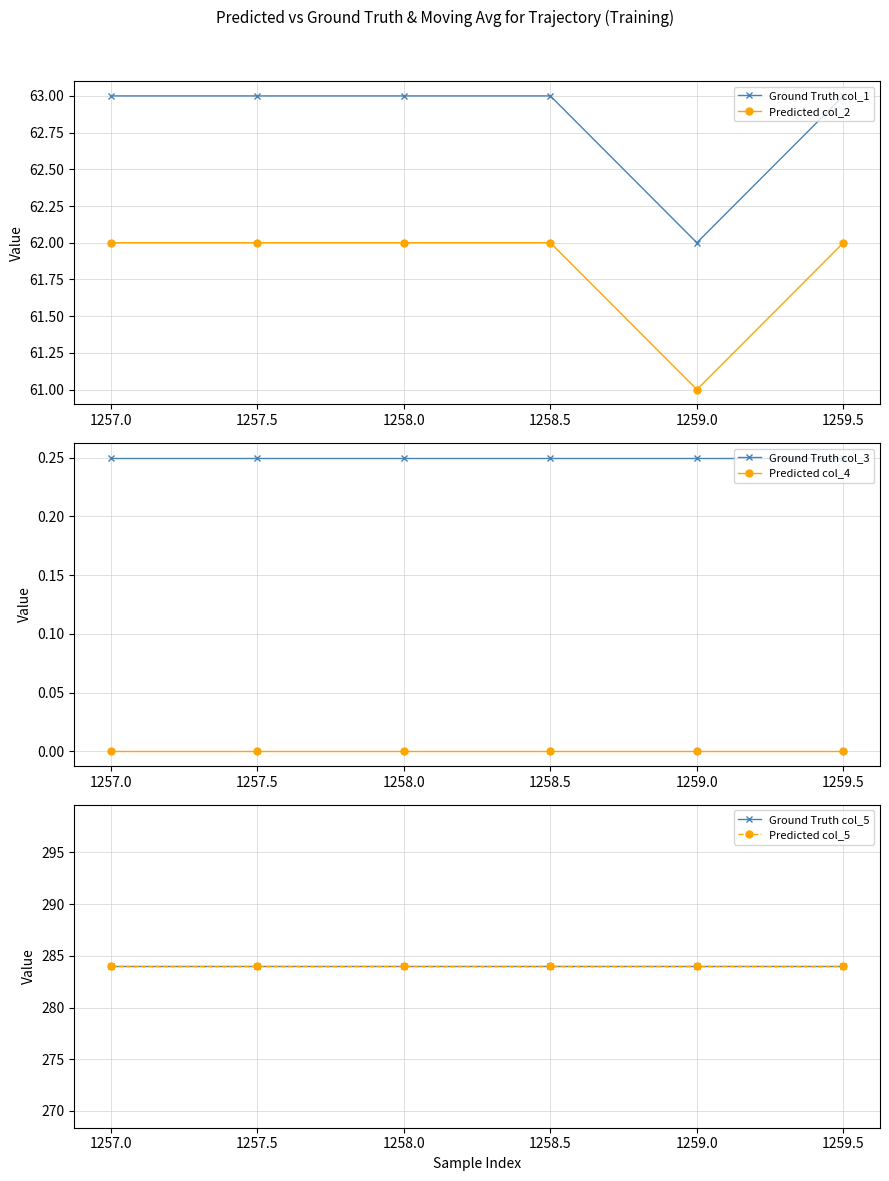

What is the maximum value shown in the chart?

284.0